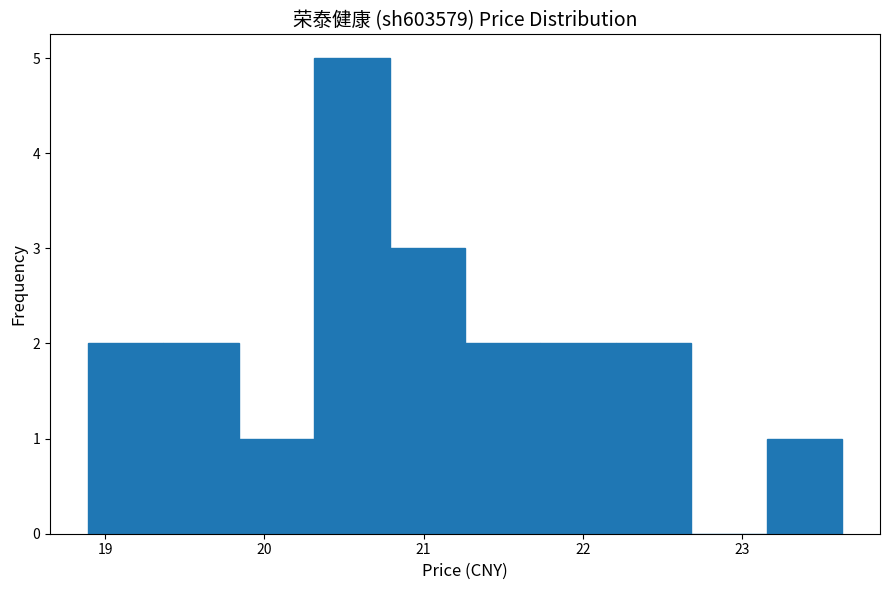

Reading left to right, list every bar in this chart as the range it spans on the x-axis followed by its height. Neither the bar edges nor the heights are printed on the chart, so give them approximately, as read against the axes.

18.9 to 19.4: 2
19.4 to 19.8: 2
19.8 to 20.3: 1
20.3 to 20.8: 5
20.8 to 21.3: 3
21.3 to 21.7: 2
21.7 to 22.2: 2
22.2 to 22.7: 2
22.7 to 23.2: 0
23.2 to 23.6: 1